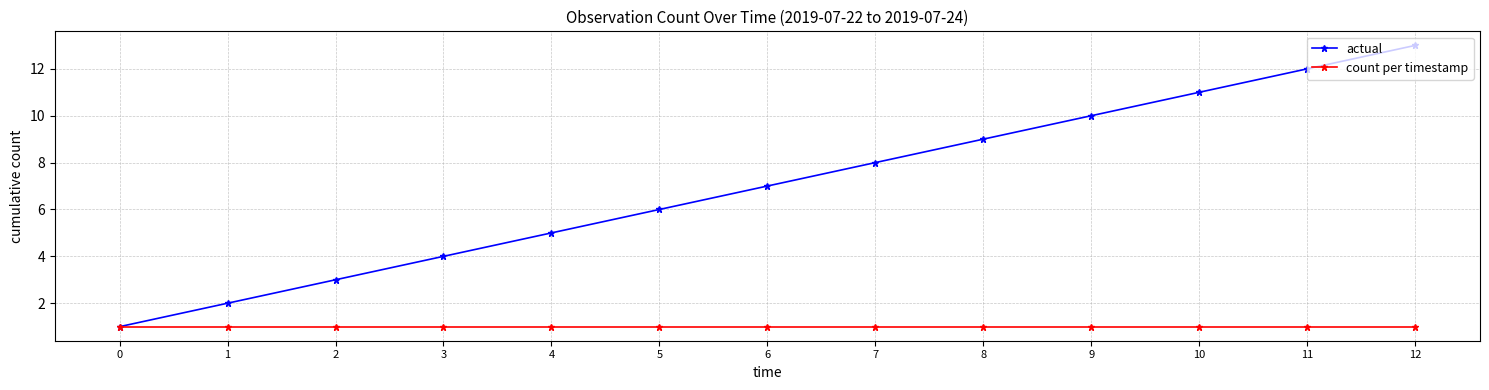

Rank the series by their average value, from highest to lowest.

actual, count per timestamp